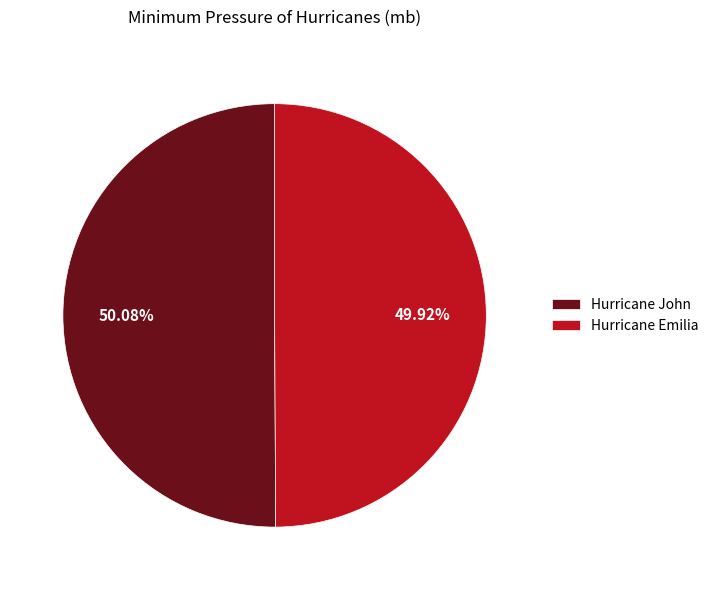

Approximately how many times larger is the value at Hurricane Emilia compared to Hurricane John?

1.0